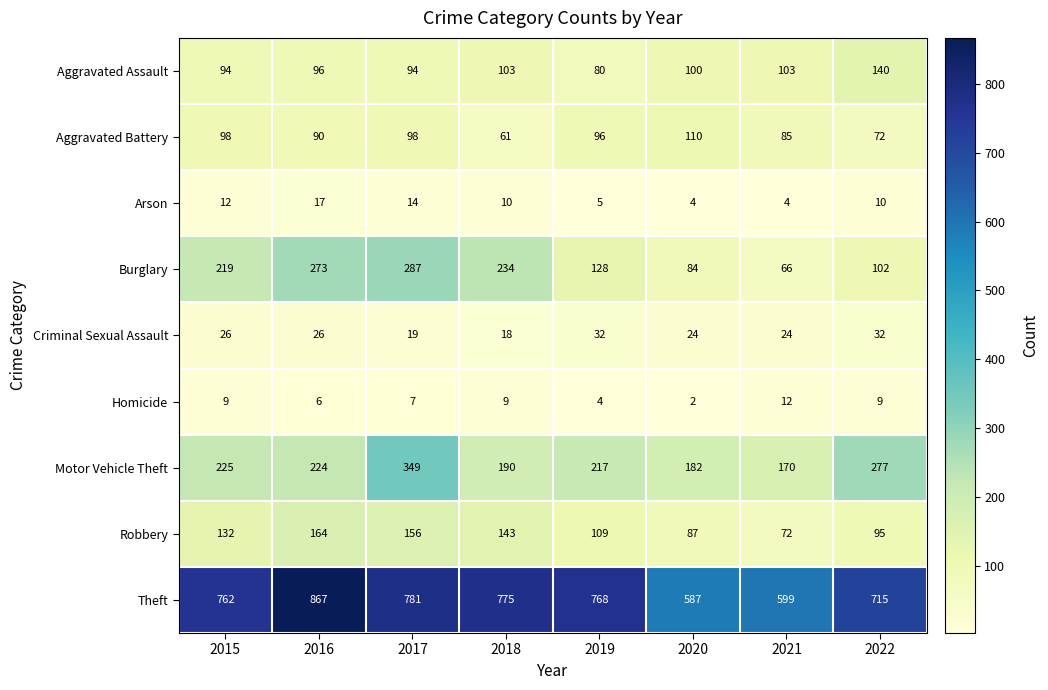

At how many categories does at least one series exceed 721?

5